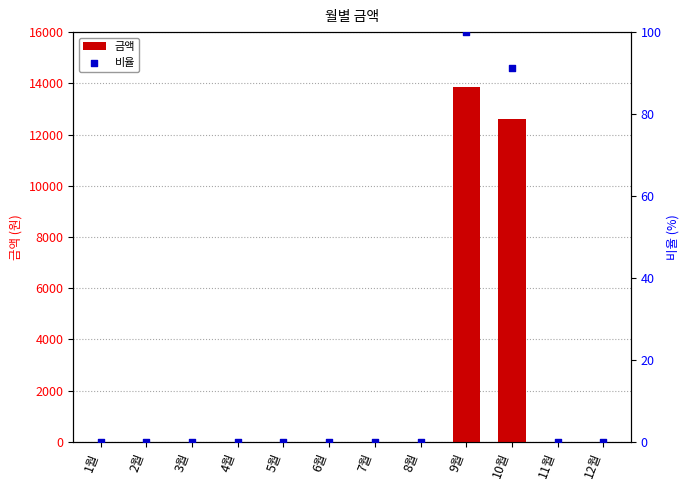

At how many categories does at least one series exceed 1050?

2